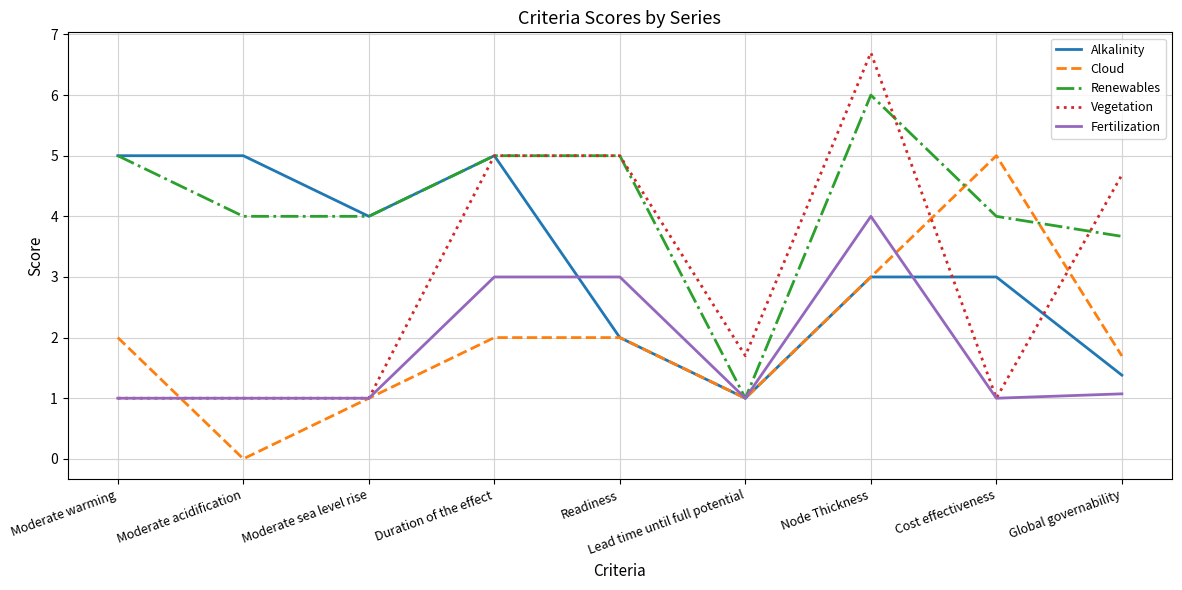

Which series changed the most between Moderate acidification and Node Thickness?

Vegetation